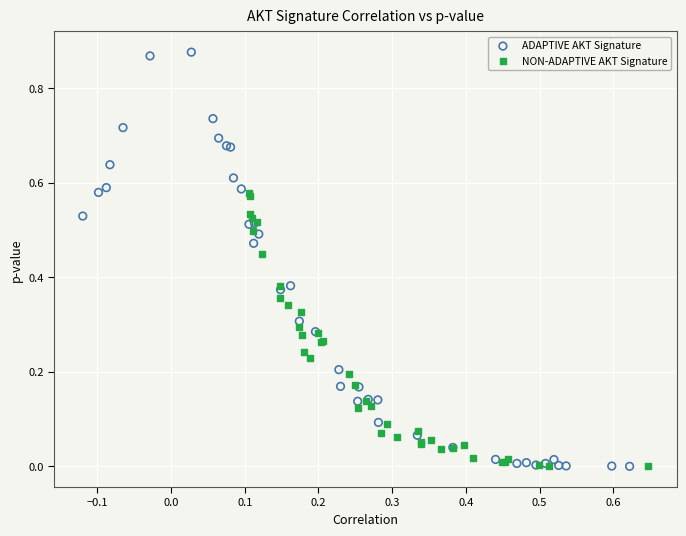

Which series reaches the maximum Y coordinate?

ADAPTIVE AKT Signature